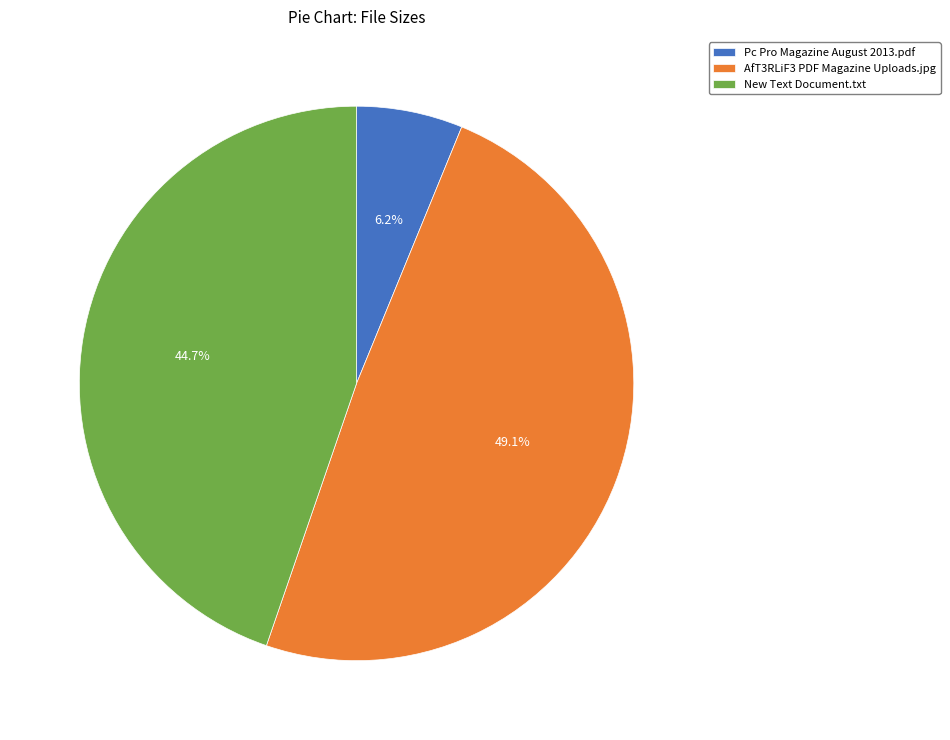

To the nearest percent, what is the difference between the largest and smallest slice percentages?

43%